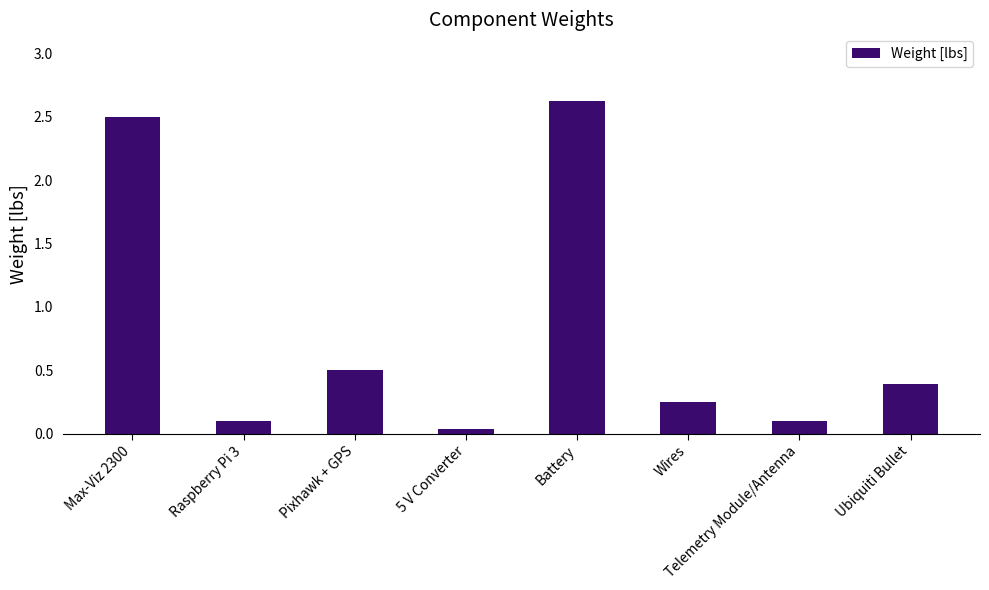

What is the label of the 4th bar from the left?

5 V Converter